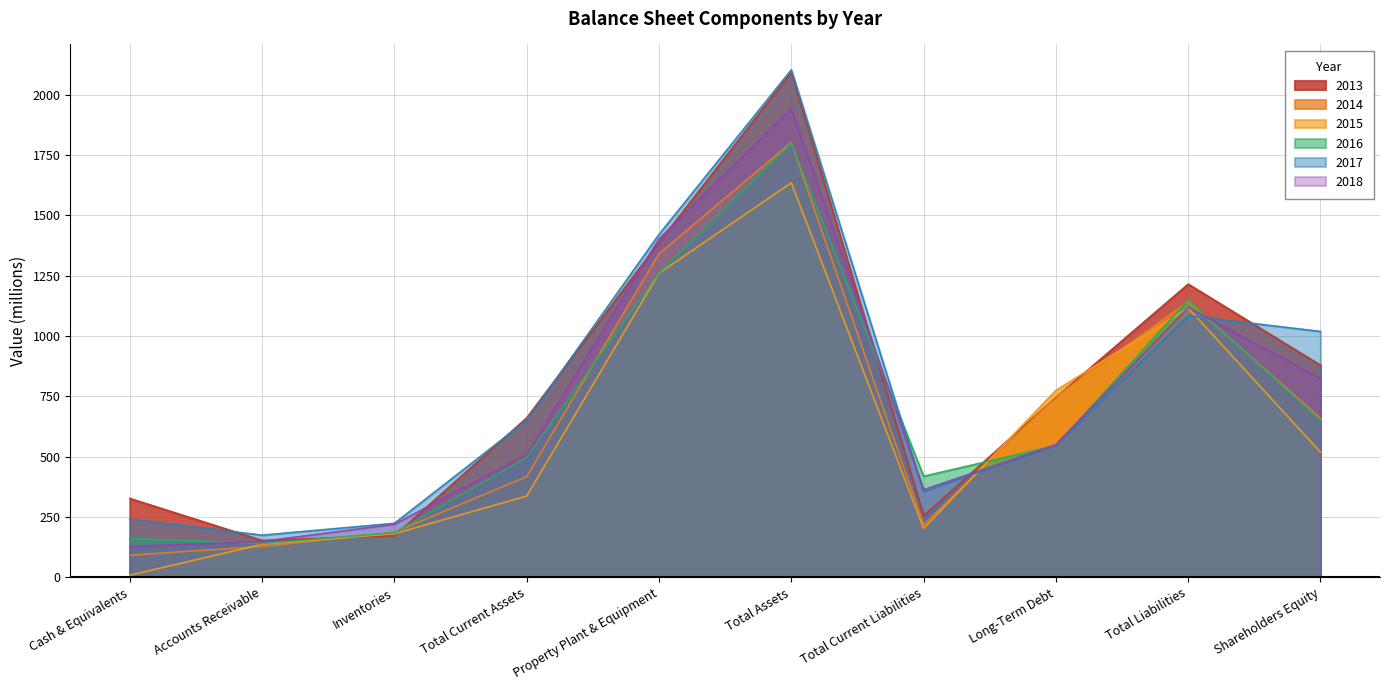

What position from the left is Property Plant & Equipment?

5